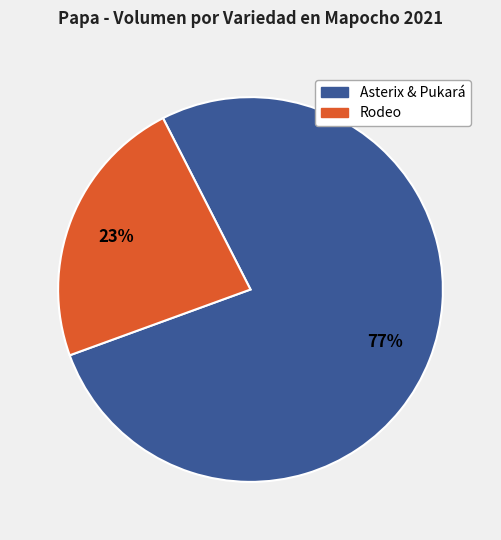

Is there a majority slice in this chart?

Yes